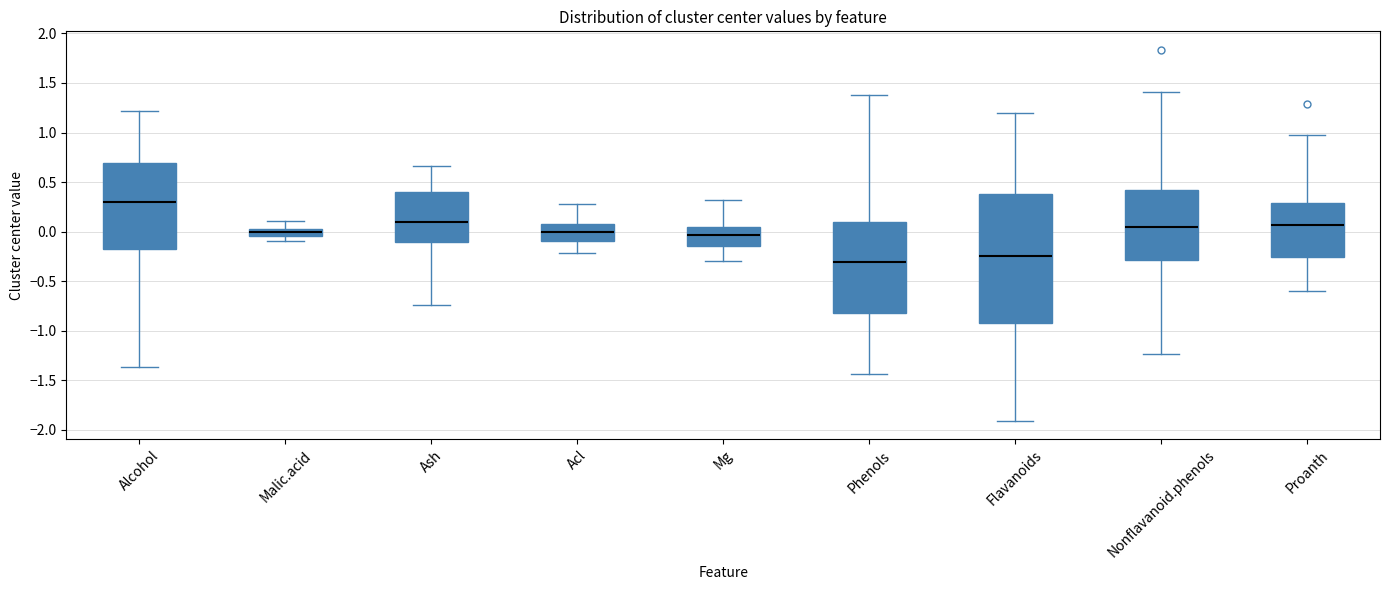

Where does the median line of the box for Flavanoids sit on the y-axis? The values are not printed on the chart, so give them approximately, as read against the axis.

-0.25